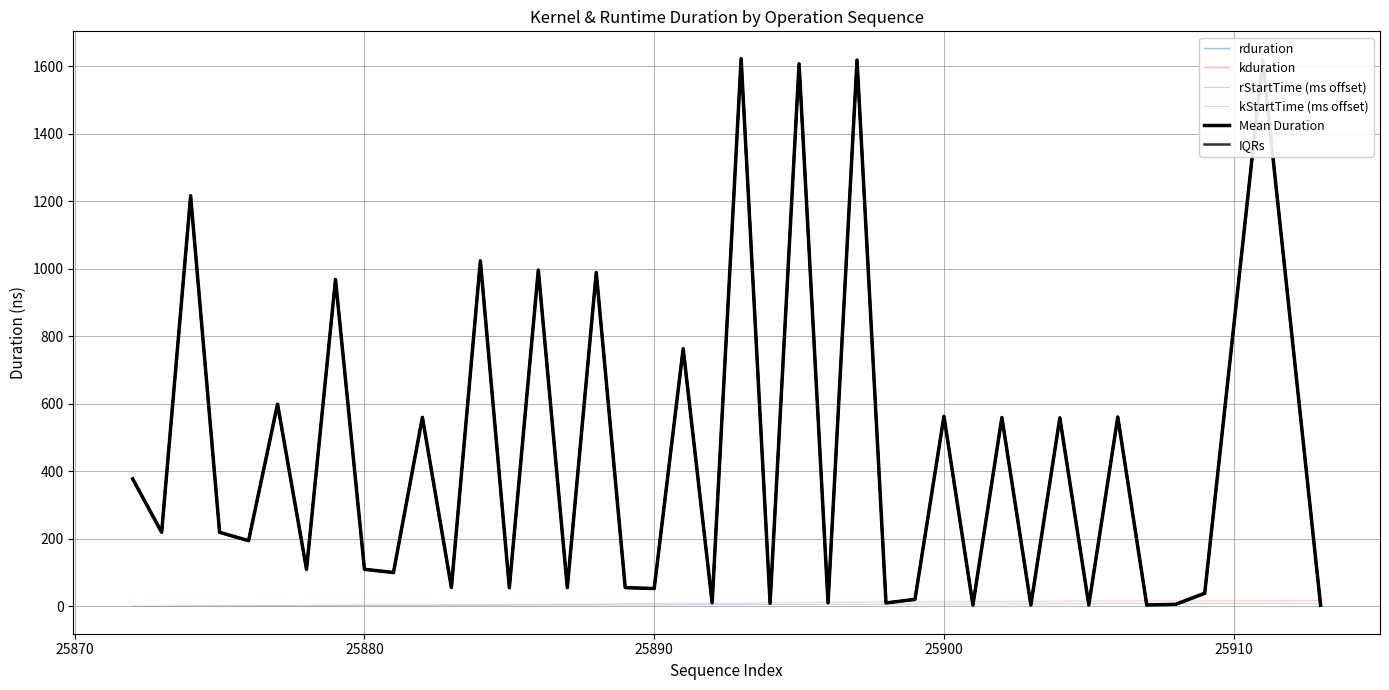

True or false: kduration and rduration intersect in this chart.

False